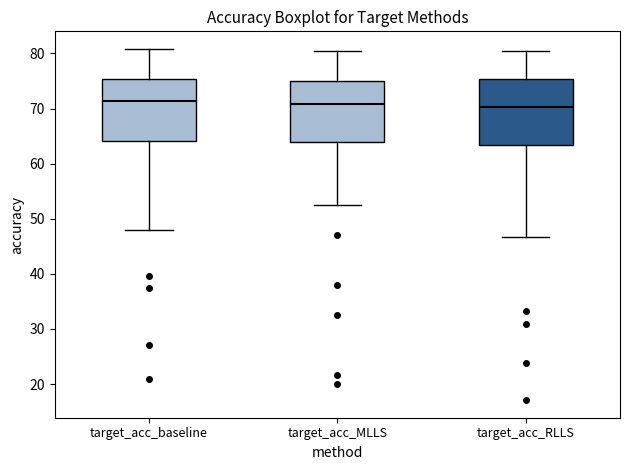

Reading left to right, read every box against the y-axis: the position of its median line, the range the box covers, and the ends of its whiskers. The values are not printed on the chart, so give them approximately, as read against the axis.

target_acc_baseline: median 71, box 64 to 75, whiskers 48 to 81
target_acc_MLLS: median 71, box 64 to 75, whiskers 53 to 80
target_acc_RLLS: median 70, box 63 to 75, whiskers 47 to 80